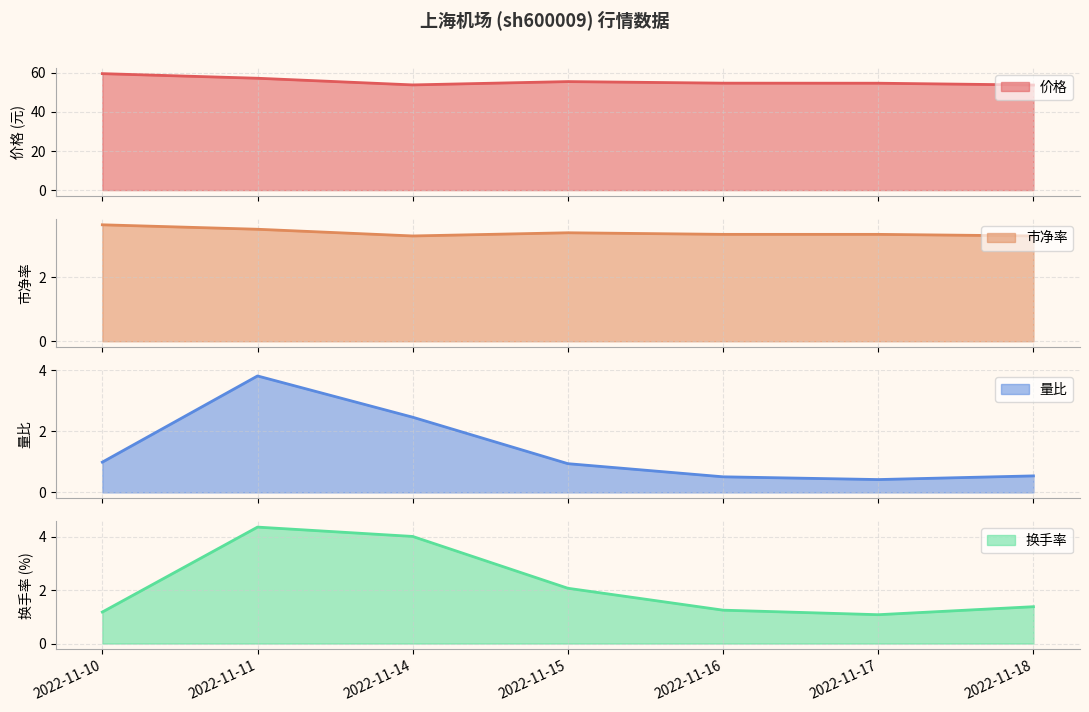

Which has a higher value, 2022-11-17 or 2022-11-16?

2022-11-16